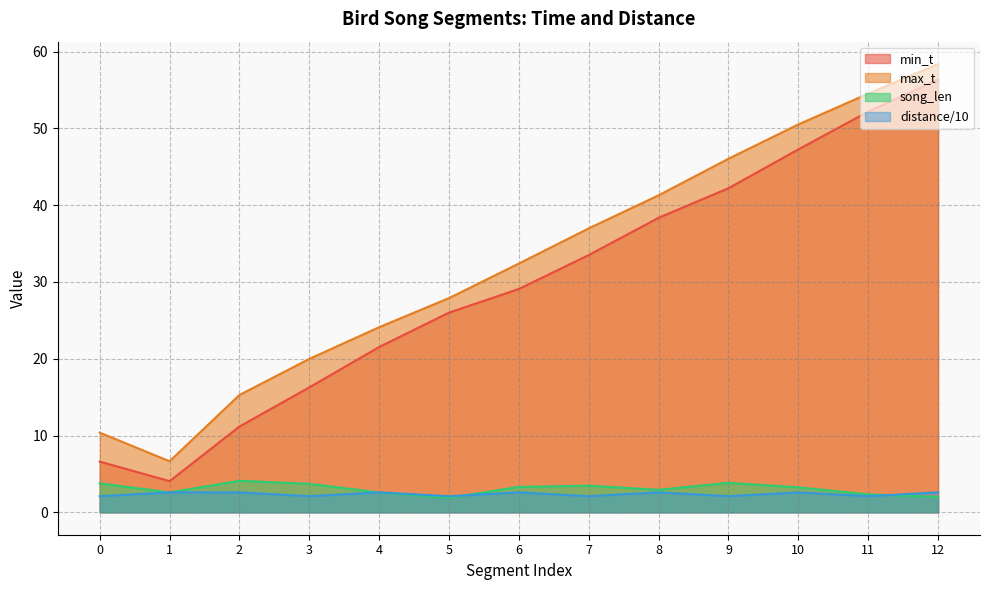

What is the difference between the min_t values at 5 and 12?

30.4